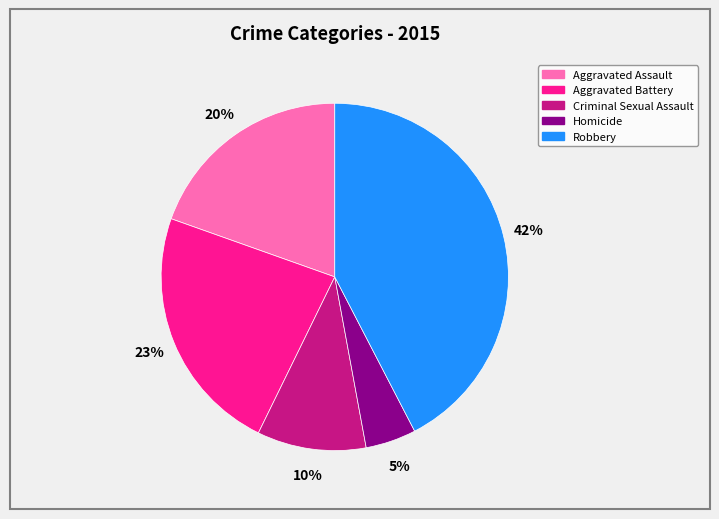

Is there a majority slice in this chart?

No